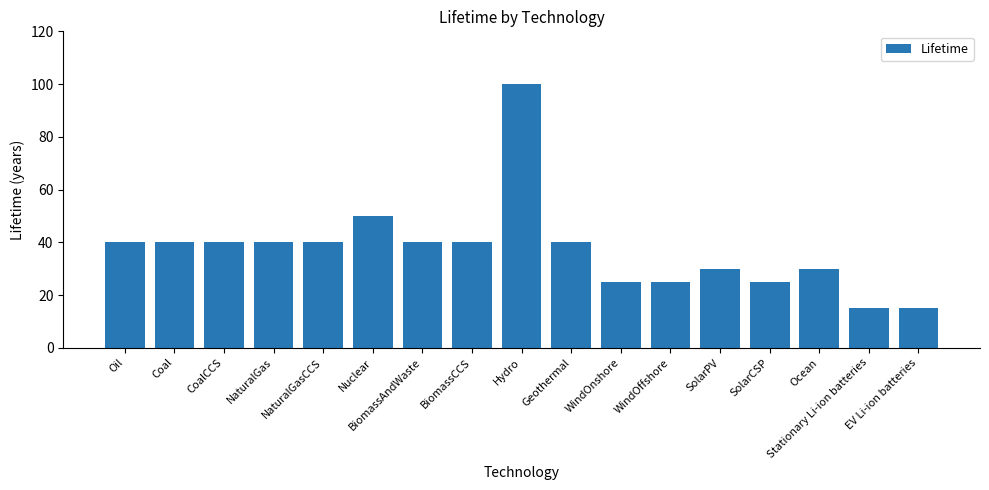

Which has a higher value, Ocean or BiomassAndWaste?

BiomassAndWaste